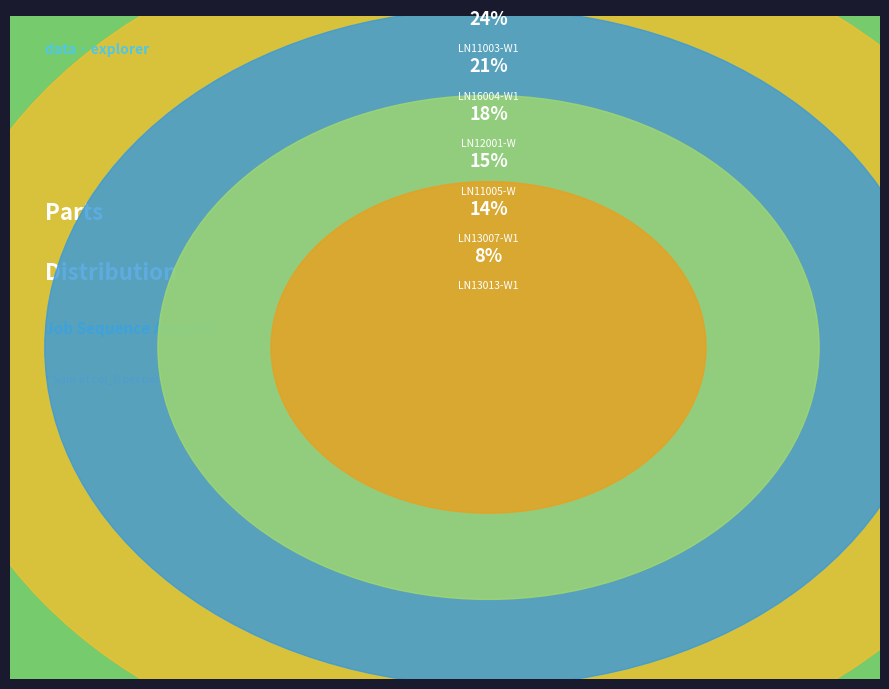

True or false: LN11003-W1 accounts for 29% of the total.

False